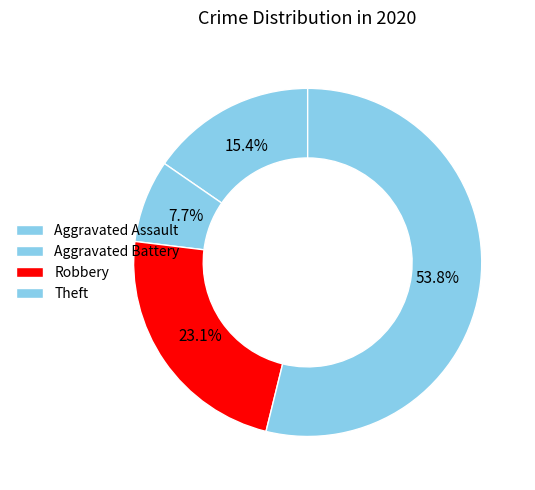

How many segments does this pie chart have?

4